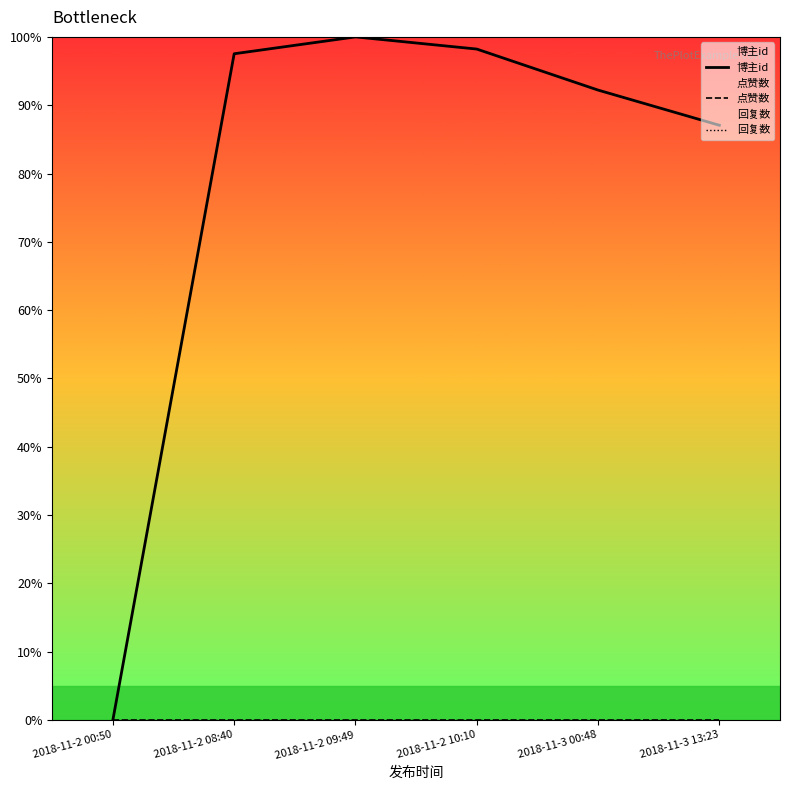

Where is 博主id nearest to the value 50?

2018-11-3 13:23